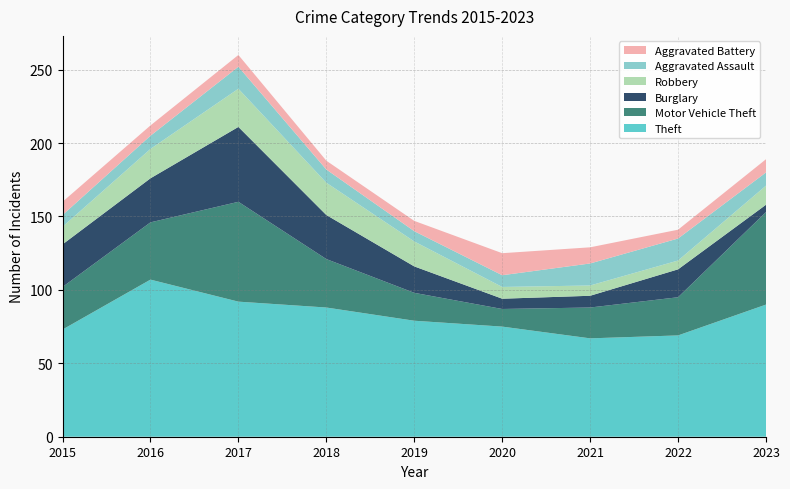

Reading left to right, what are all the values shown in this chart?

Theft: 73	107	92	88	79	75	67	69	90
Motor Vehicle Theft: 29	39	68	33	19	12	21	26	63
Burglary: 29	30	51	30	18	7	8	19	5
Robbery: 12	20	26	22	17	8	7	6	13
Aggravated Assault: 8	9	15	9	7	8	15	15	9
Aggravated Battery: 9	7	8	6	7	15	11	6	9